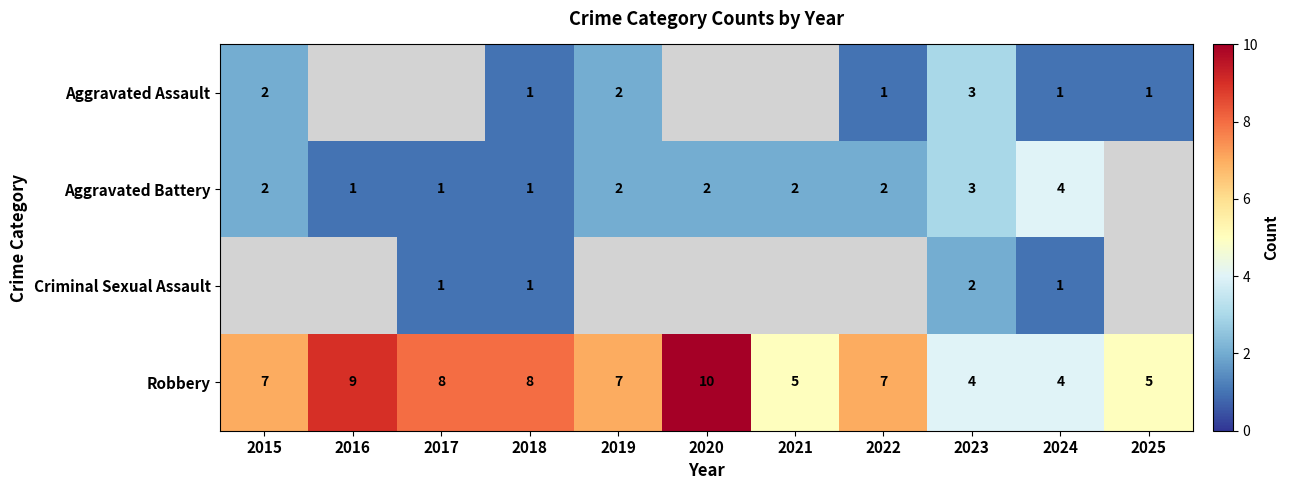

How many data points does each series have?

11